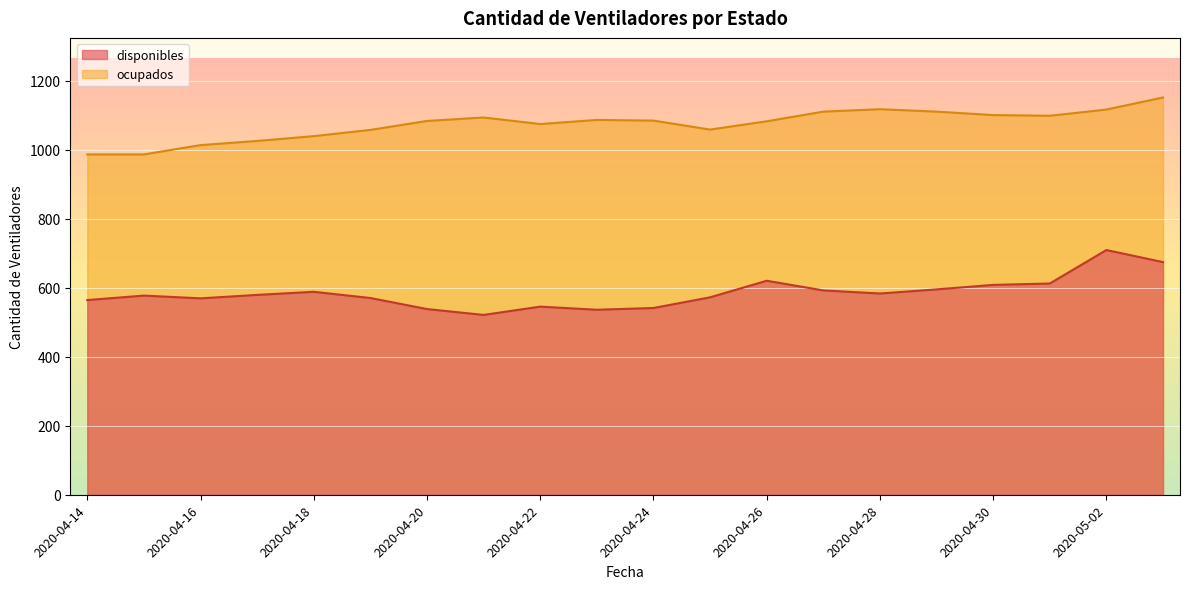

The value of disponibles at 2020-04-20 is 849. True or false?

False